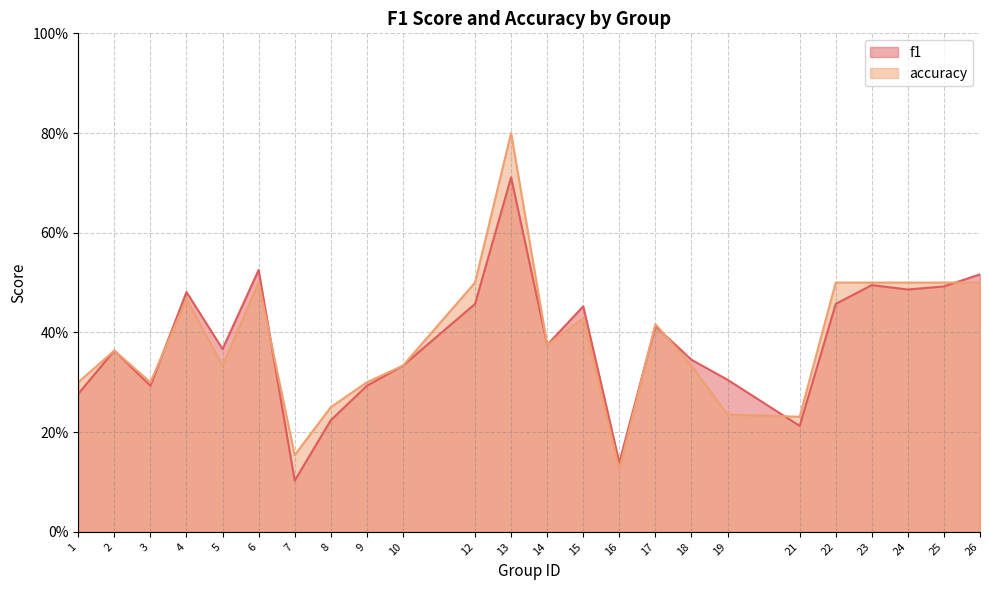

What is the sum of the accuracy values at 23 and 5?

0.8